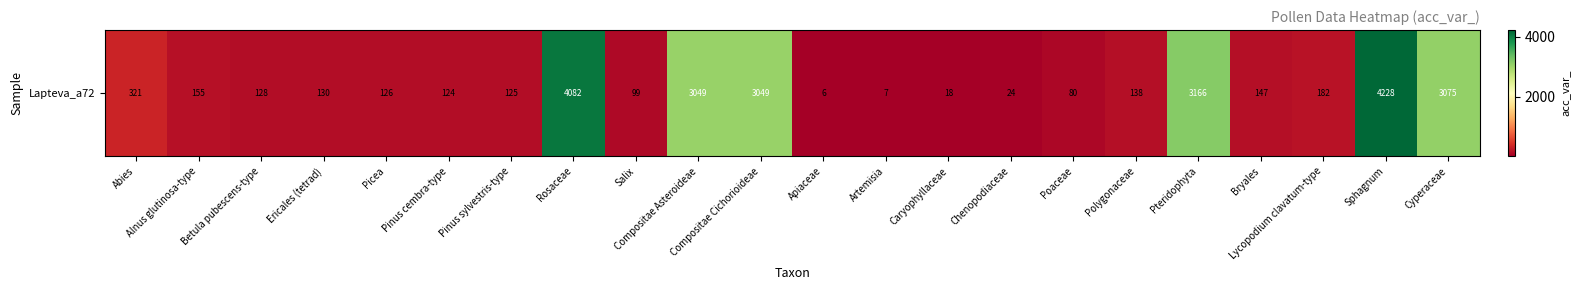

Reading left to right, extract all data points from this chart.

321	155	128	130	126	124	125	4082	99	3049	3049	6	7	18	24	80	138	3166	147	182	4228	3075